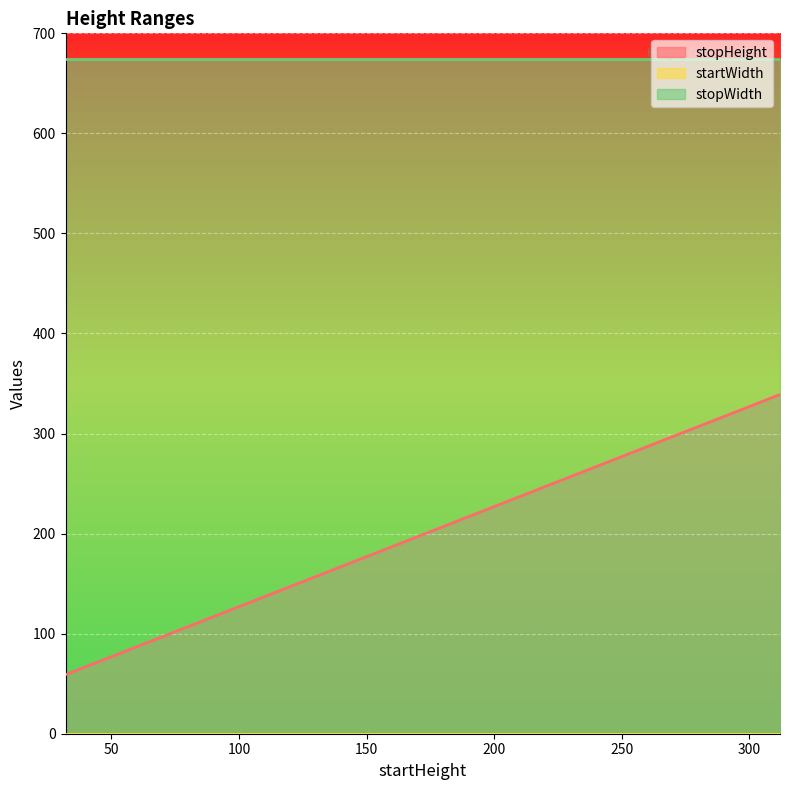

True or false: startWidth has a value of 0 at 32.

True